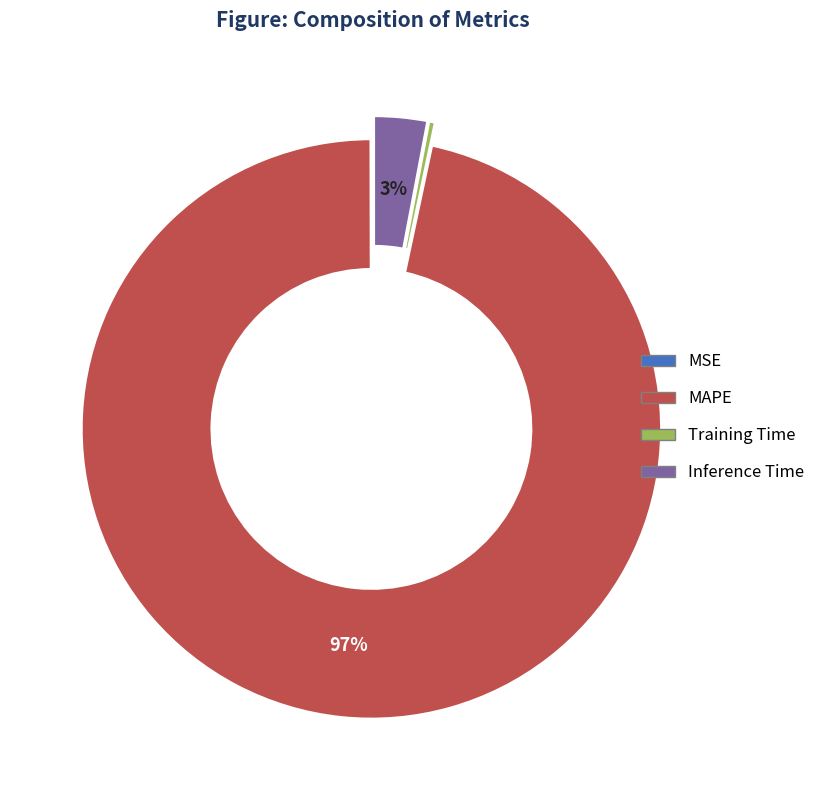

To the nearest percent, what portion does Inference Time represent?

3%